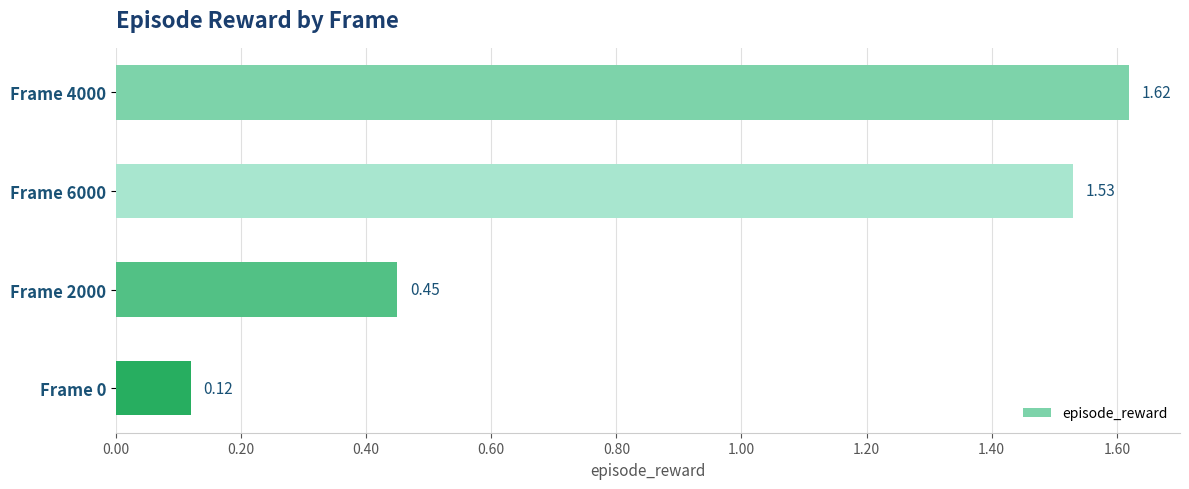

What is the sum of all values?

3.7